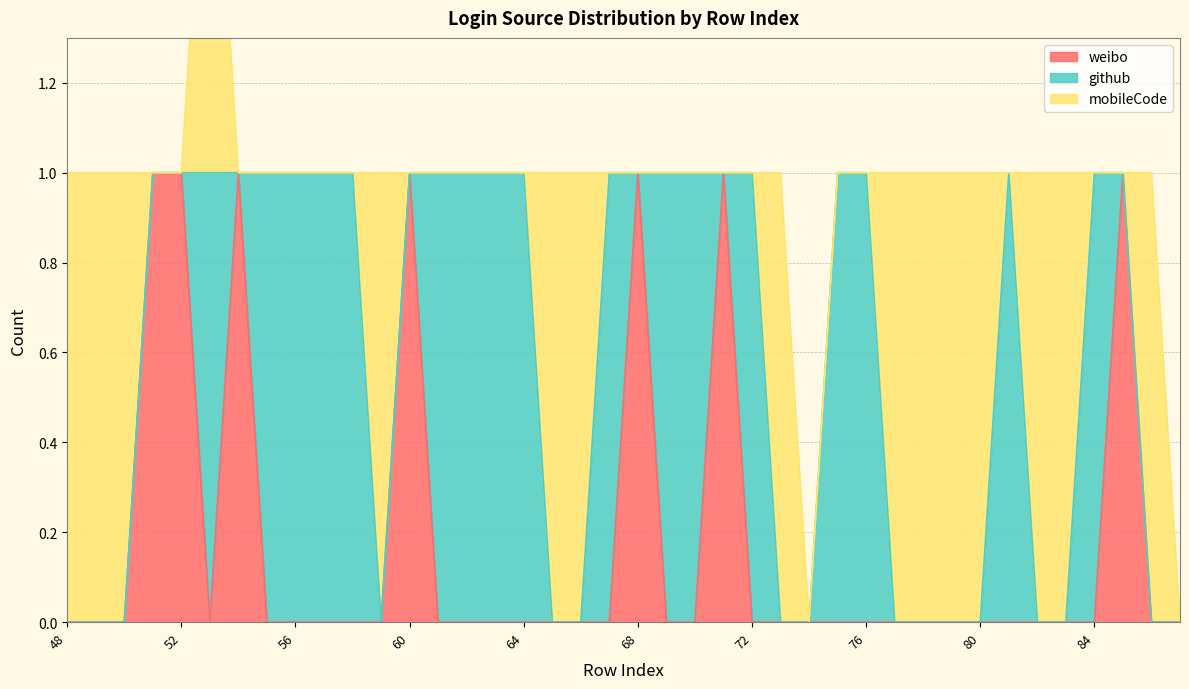

Which series ends up on top after the final intersection of weibo and mobileCode?

mobileCode